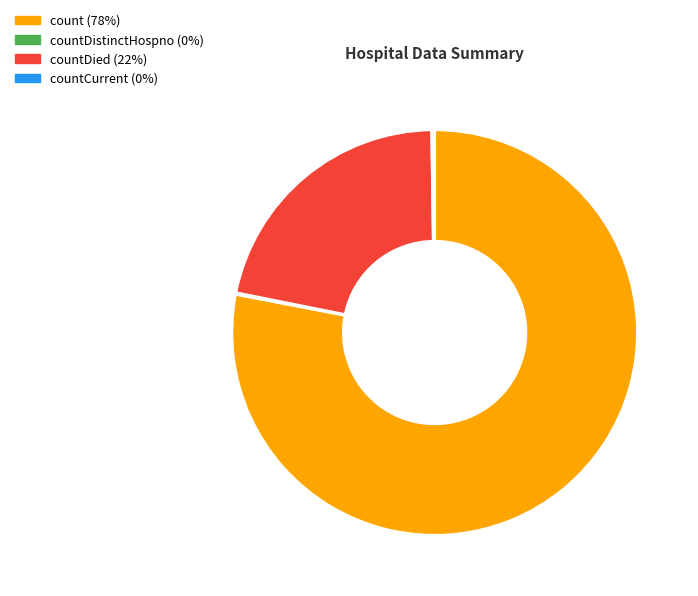

Which category accounts for the majority?

count (78%)